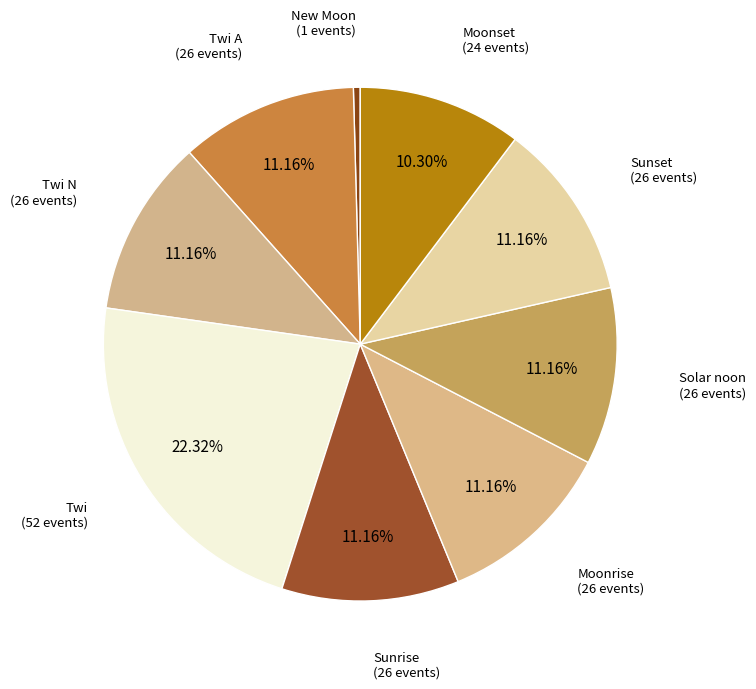

Count the number of slices in the pie.

9